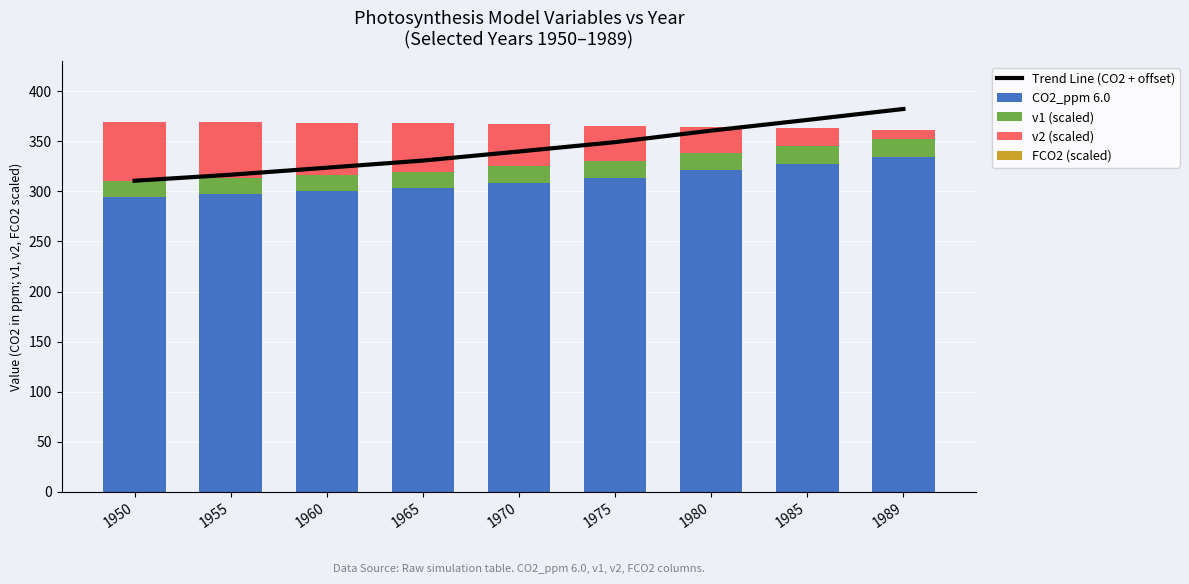

Which category has the lowest value across all series?

1989